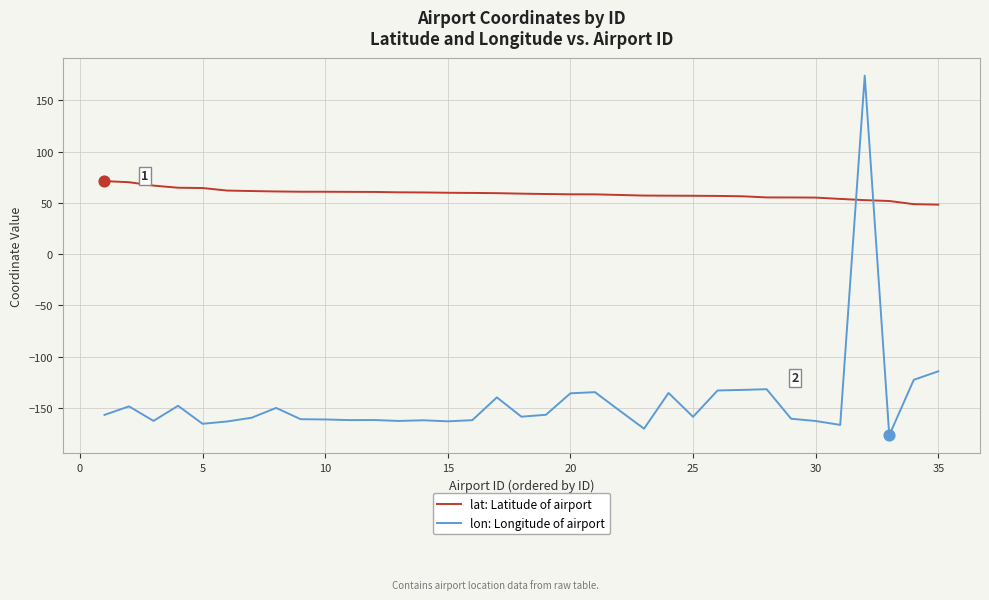

True or false: lon: Longitude of airport and lat: Latitude of airport intersect in this chart.

True